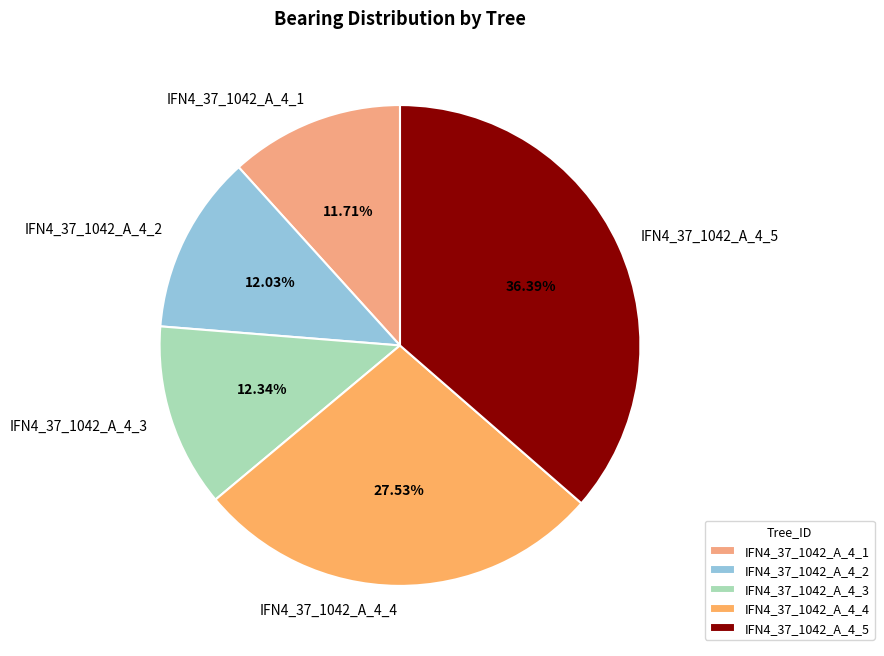

Do IFN4_37_1042_A_4_4 and IFN4_37_1042_A_4_5 together represent more than half of the pie?

Yes